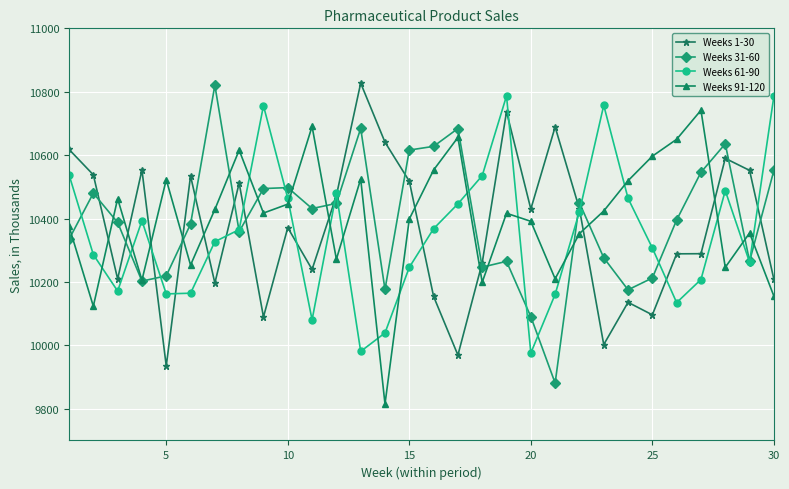

What is the smallest value displayed?

9815.0